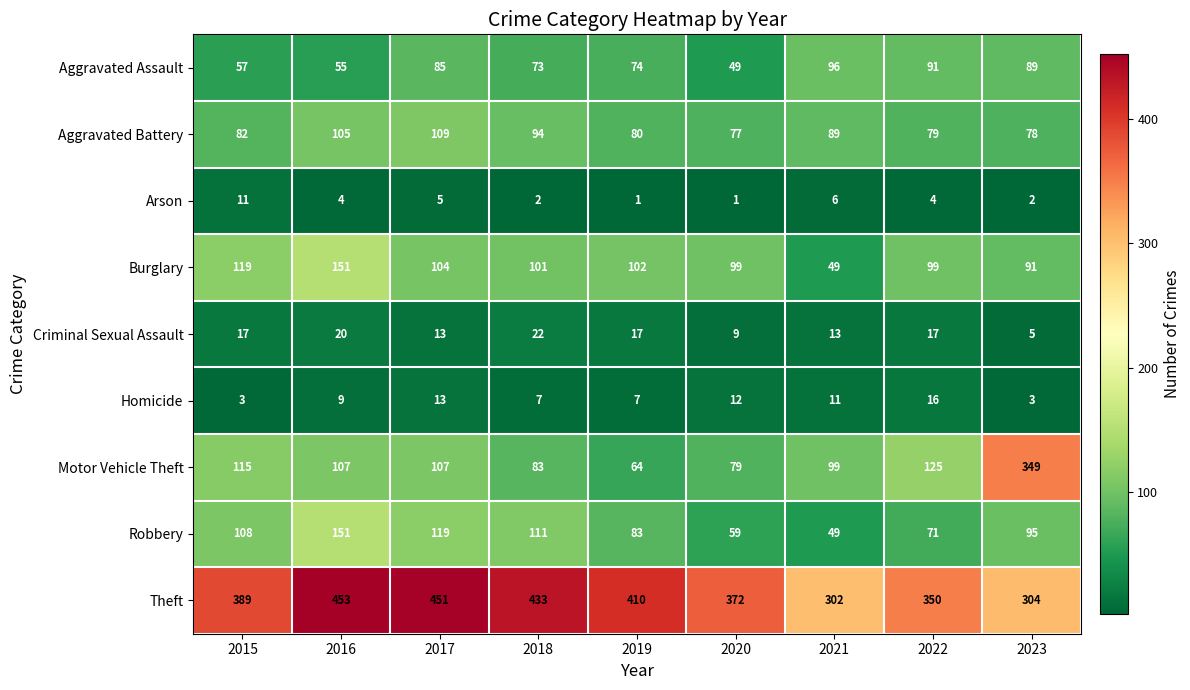

At 2020, list the series in order from largest to smallest.

Theft, Burglary, Motor Vehicle Theft, Aggravated Battery, Robbery, Aggravated Assault, Homicide, Criminal Sexual Assault, Arson